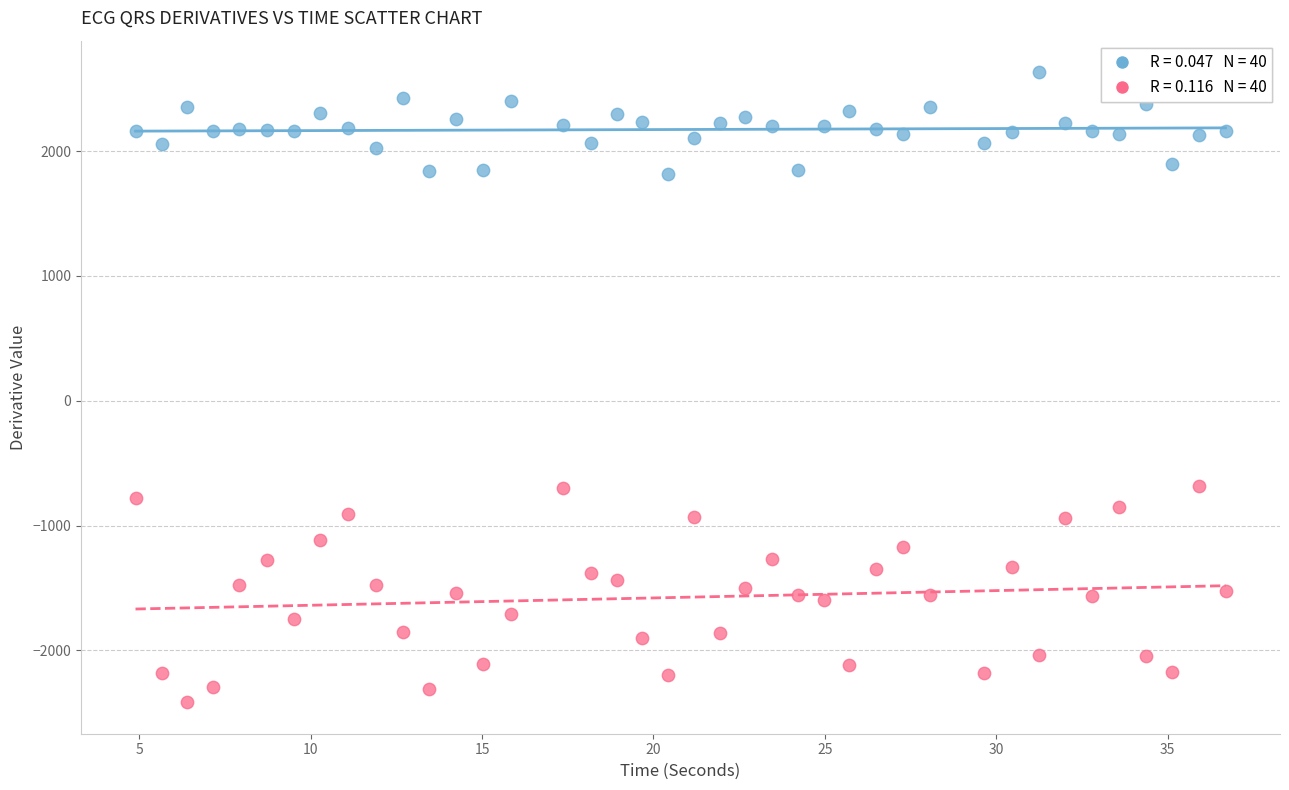

Across all data points, what is the range of X values (max minus min)?

31.8